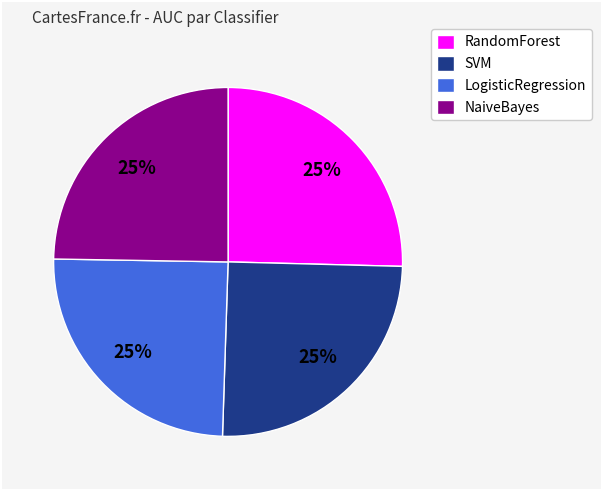

Count the number of slices in the pie.

4